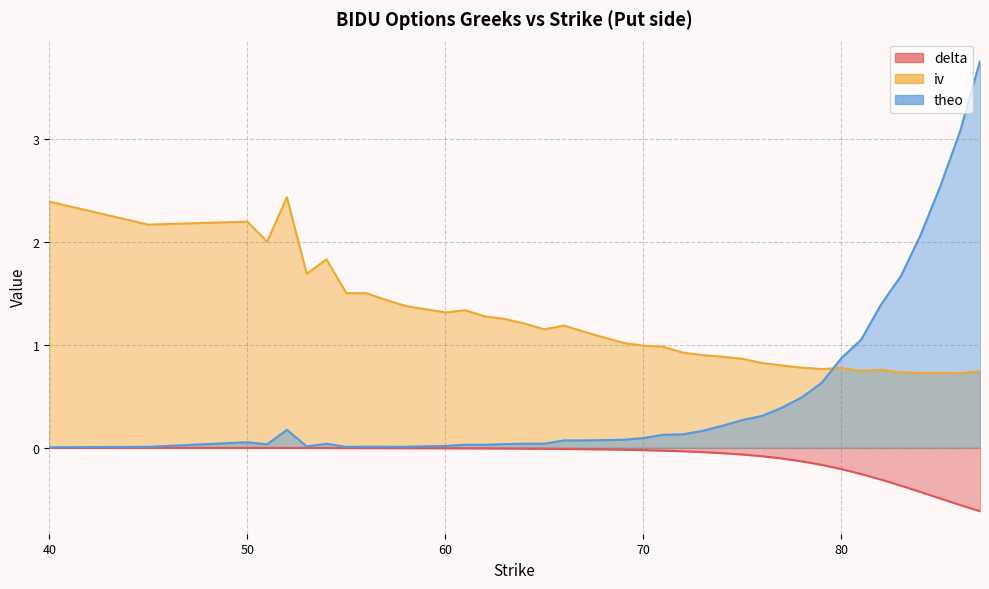

After their last crossing, which series has the higher values: theo or iv?

theo